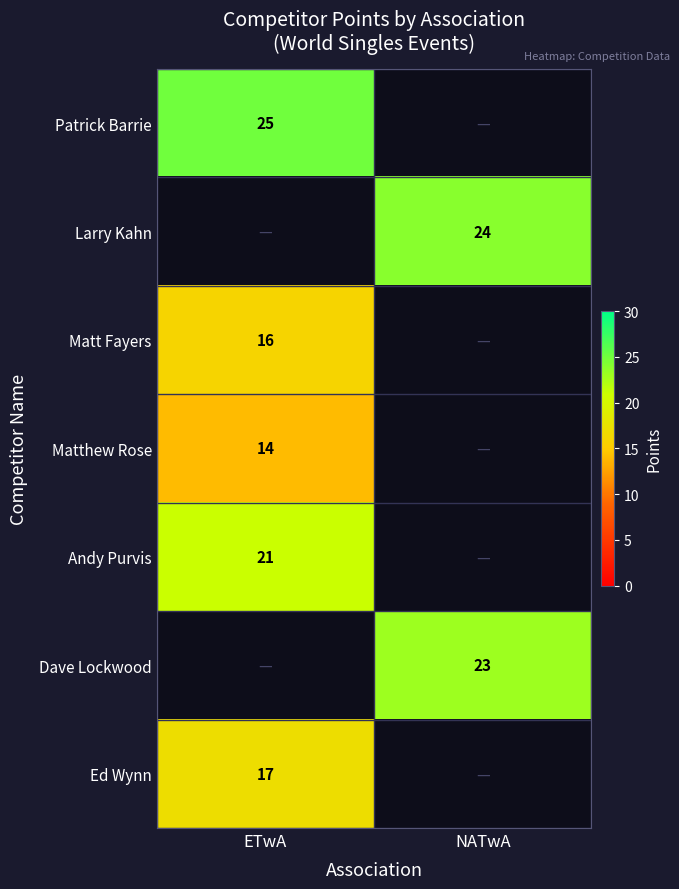

The value of Andy Purvis at ETwA is 21. True or false?

True